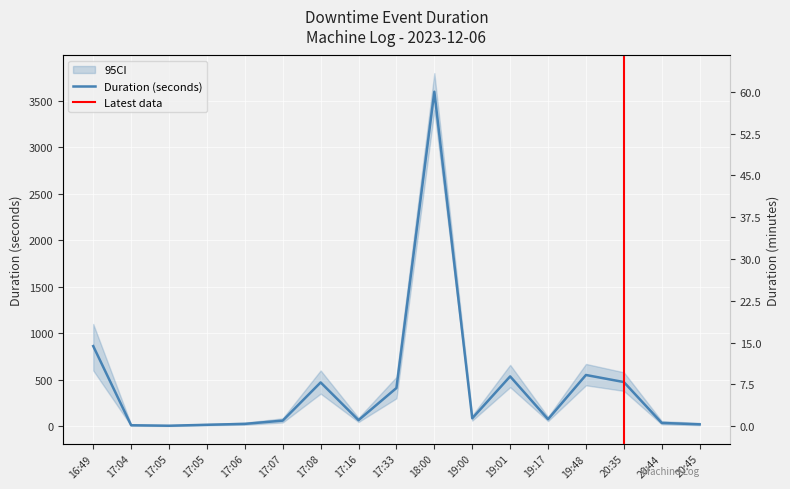

List the labels in order of value, smallest first.

17:05, 17:04, 17:05, 20:45, 17:06, 20:44, 17:07, 17:16, 19:17, 19:00, 17:33, 17:08, 20:35, 19:01, 19:48, 16:49, 18:00